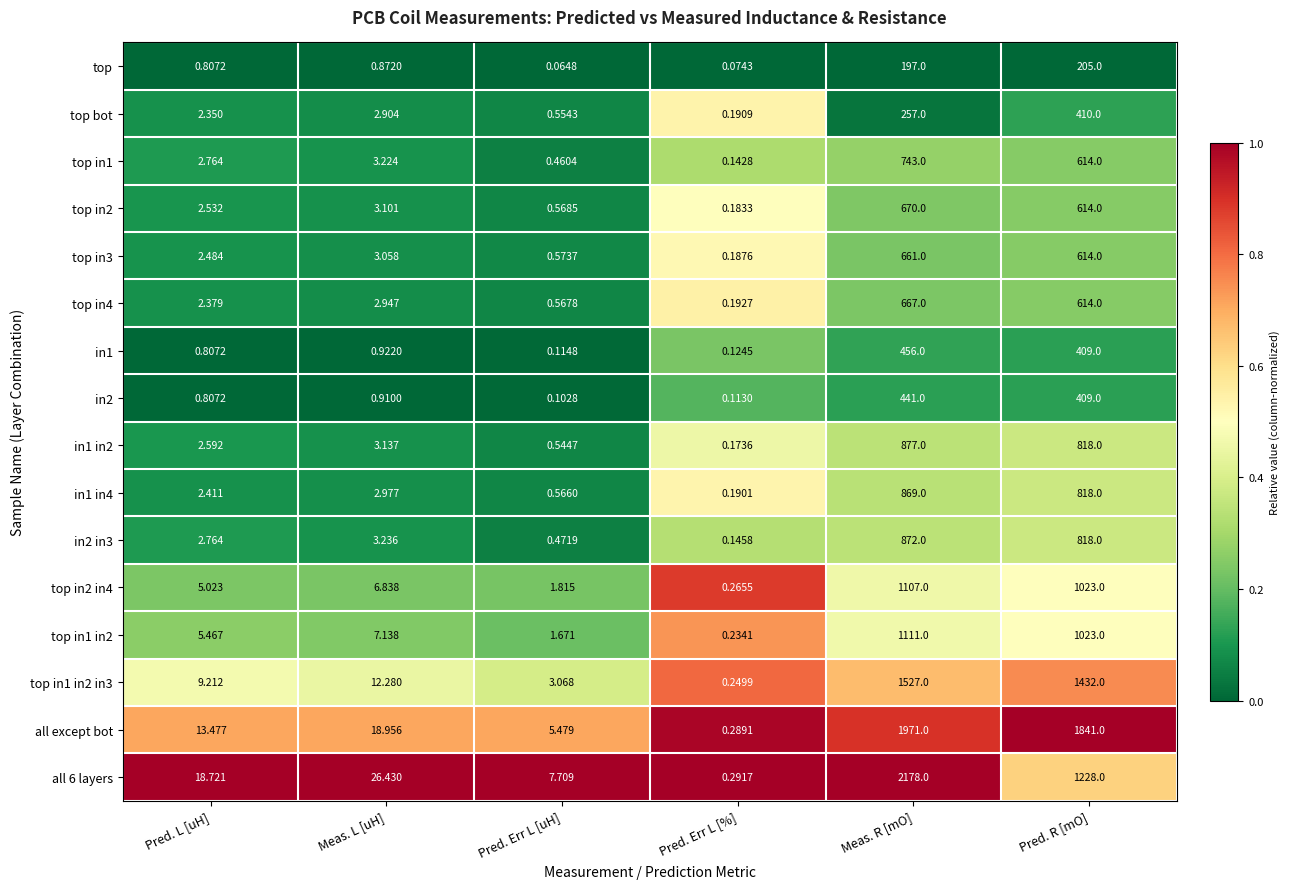

At which category is the sum across all series the highest?

Meas. R [mO]